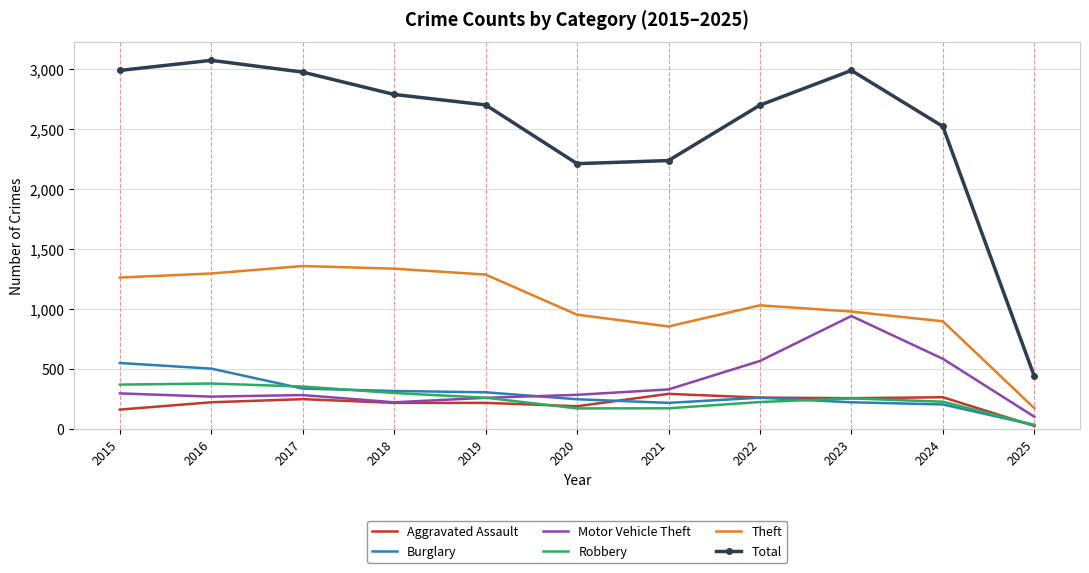

How many values in the Total series are below 2700?

5